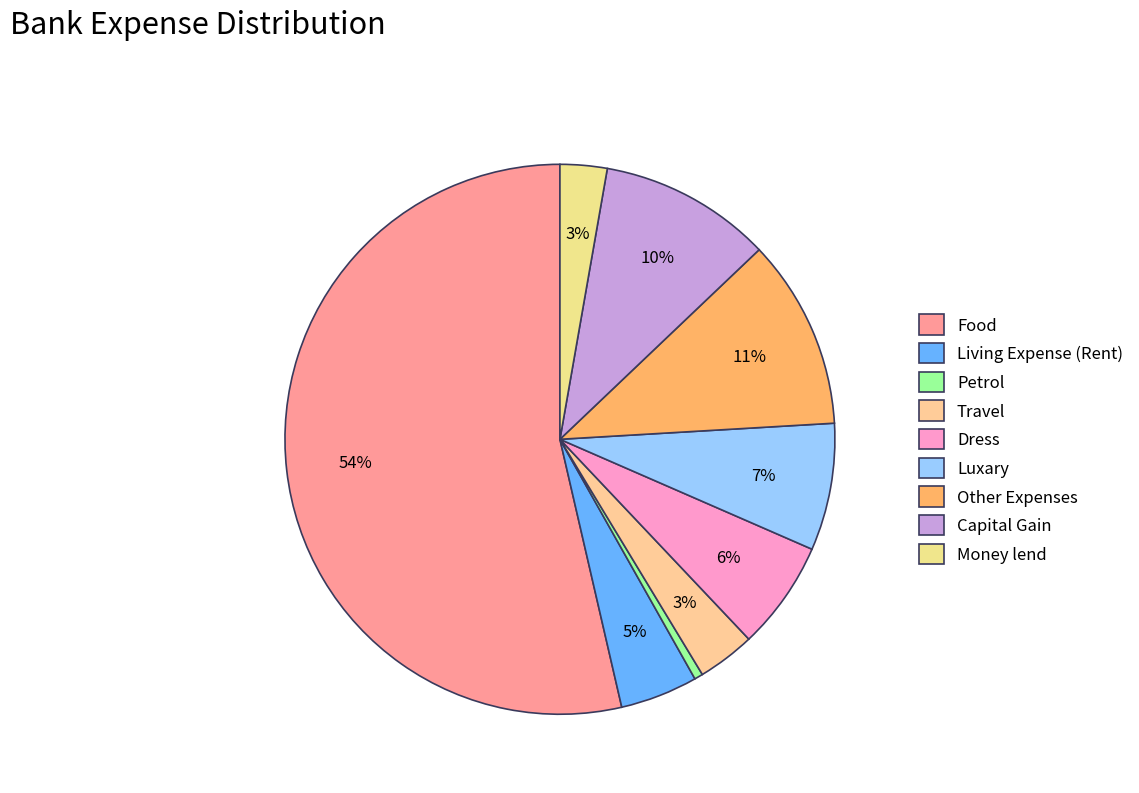

To the nearest percent, what is the difference between the Petrol and Food slice percentages?

53%